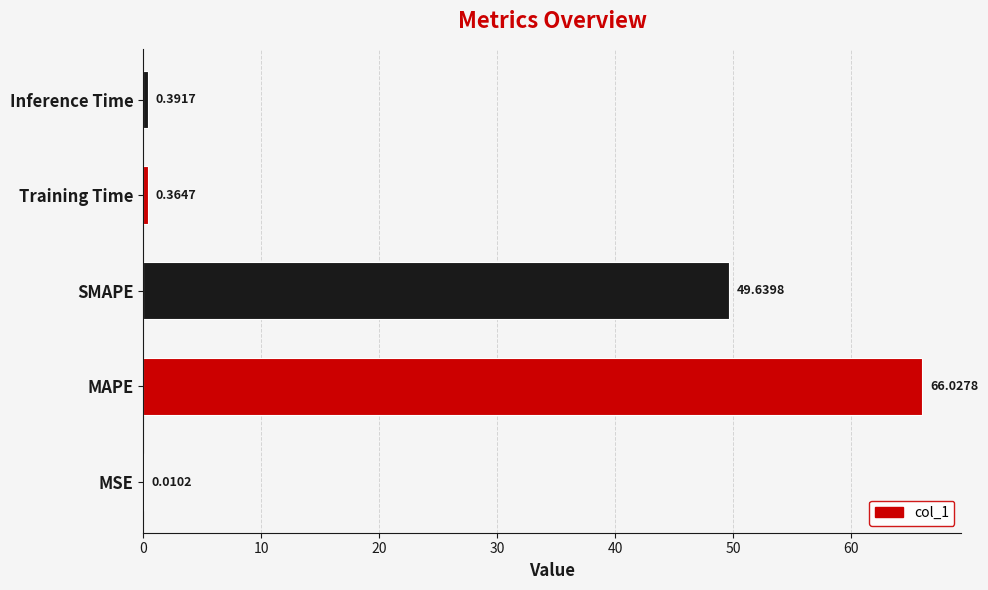

Where is the data nearest to the value 33?

SMAPE